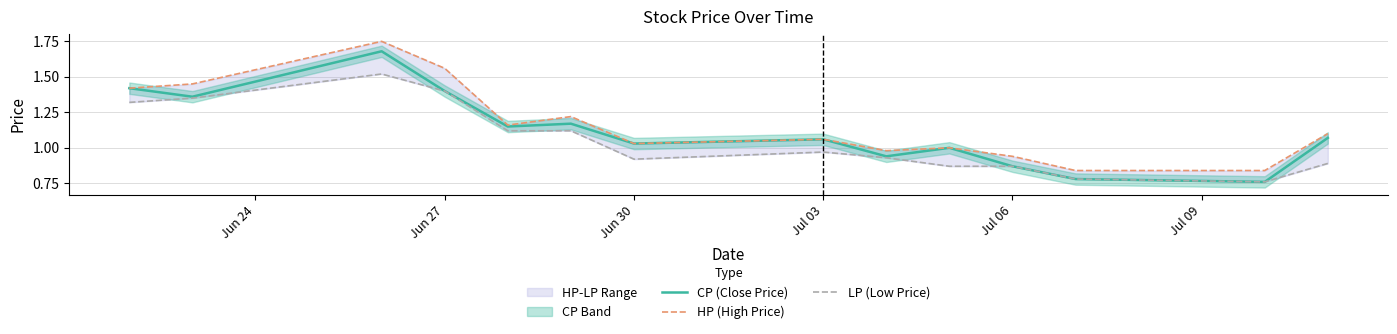

Which series has the largest total across all categories?

HP (High Price)